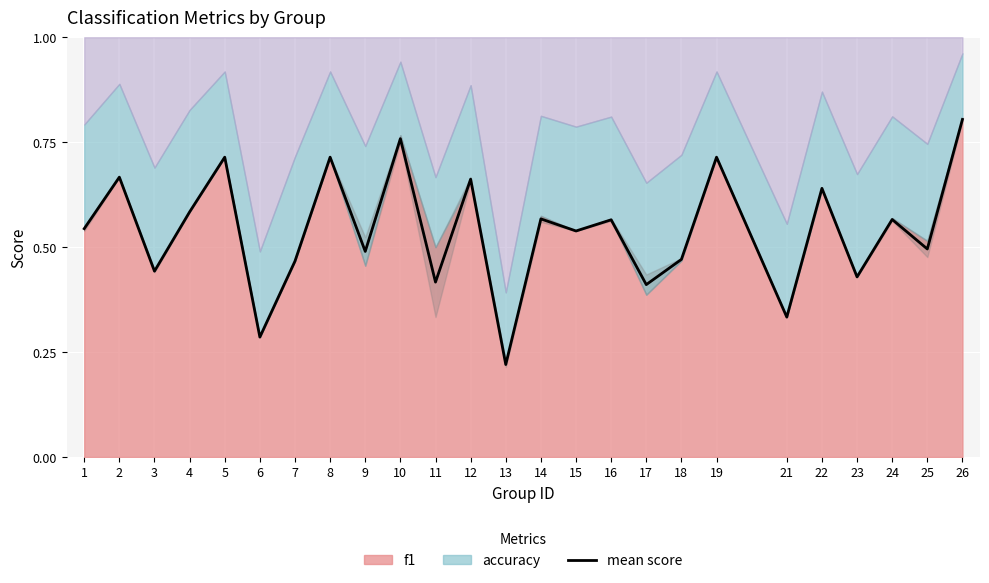

Rank the categories by value from lowest to highest.

13, 6, 21, 17, 11, 23, 3, 7, 18, 9, 25, 15, 1, 16, 24, 14, 4, 22, 12, 2, 5, 8, 19, 10, 26